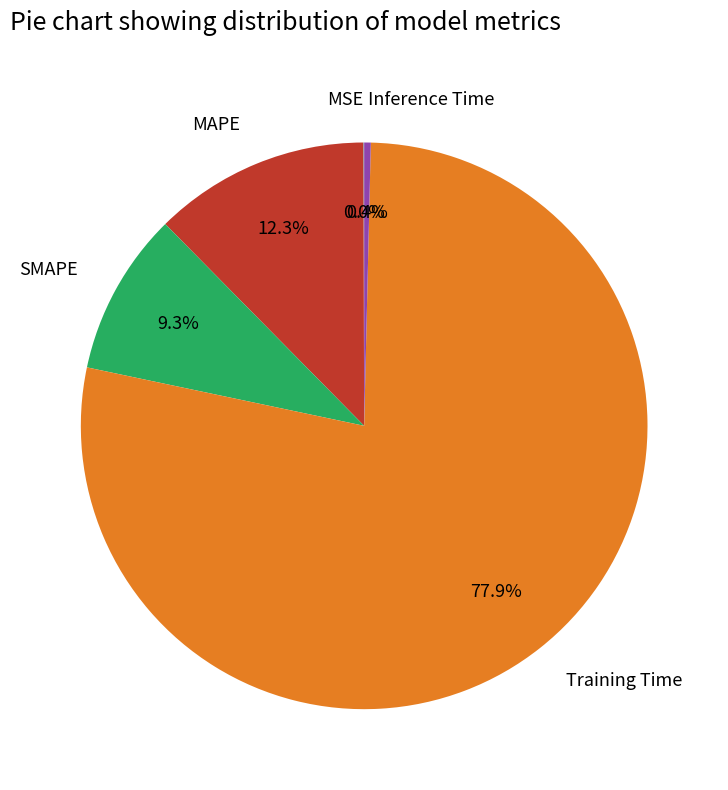

Does any single category account for the majority?

Yes